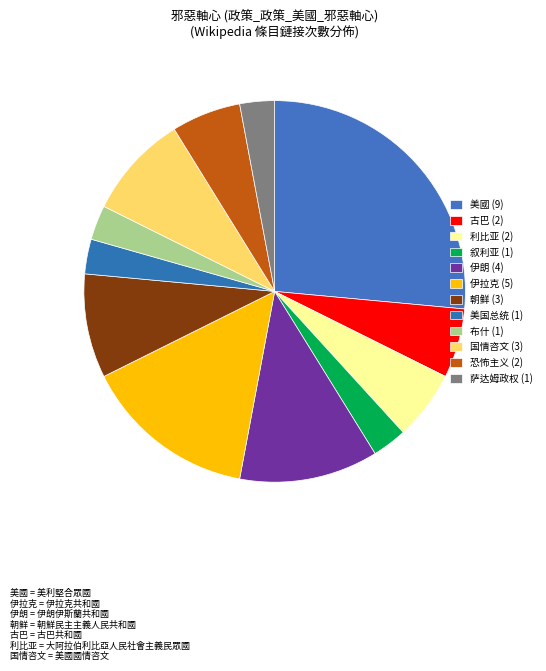

What is the smallest slice in the pie chart?

叙利亚